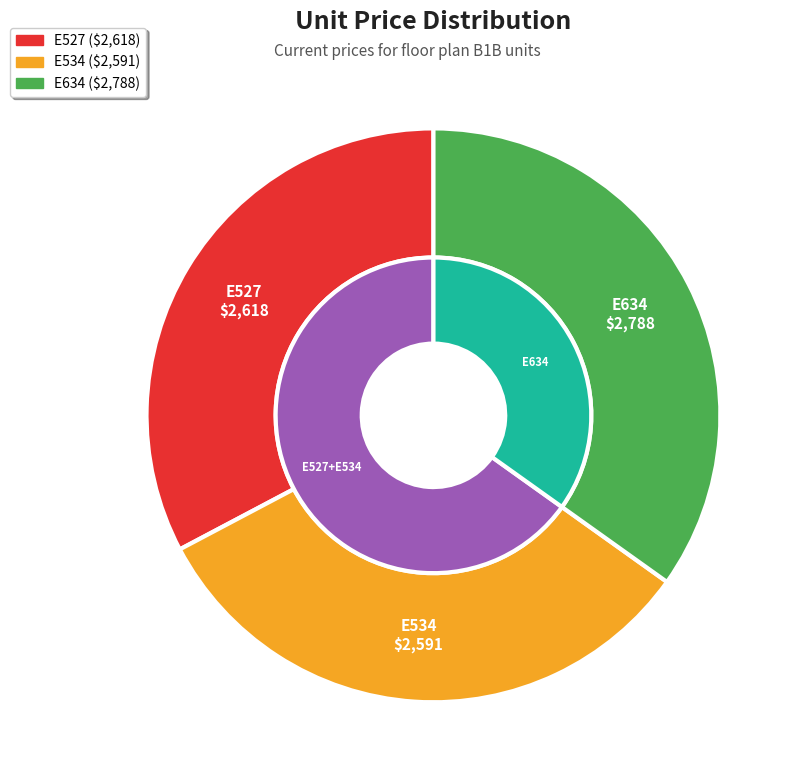

How many segments does this pie chart have?

3